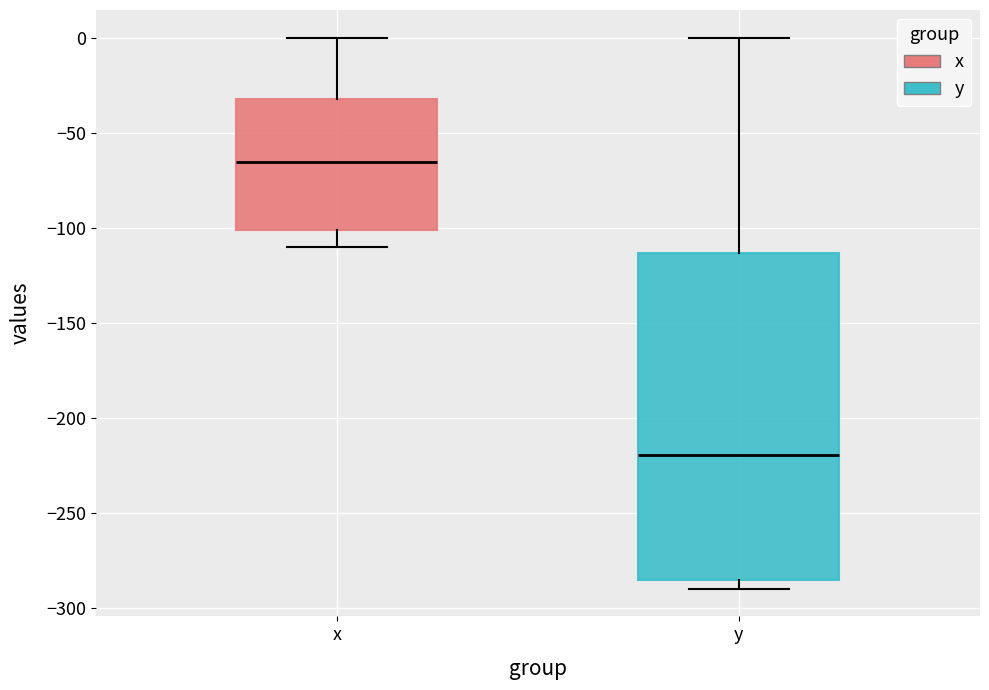

Which box is the tallest, from its lower edge to its upper edge?

y